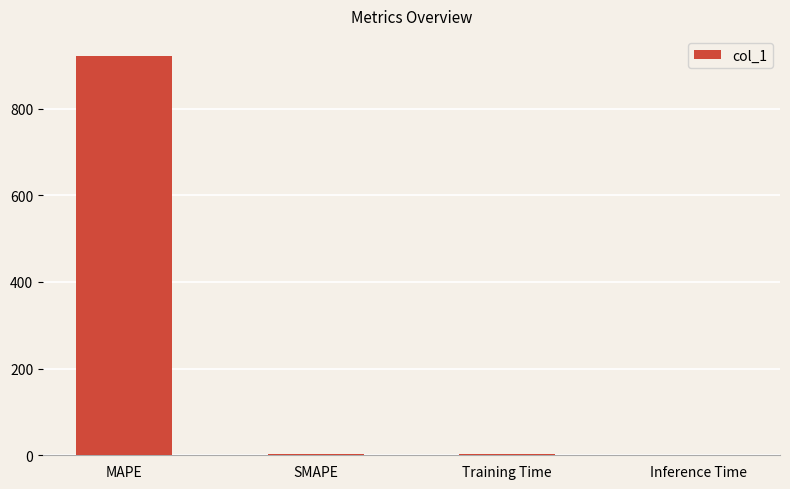

Approximately how many times larger is the value at Training Time compared to SMAPE?

1.0